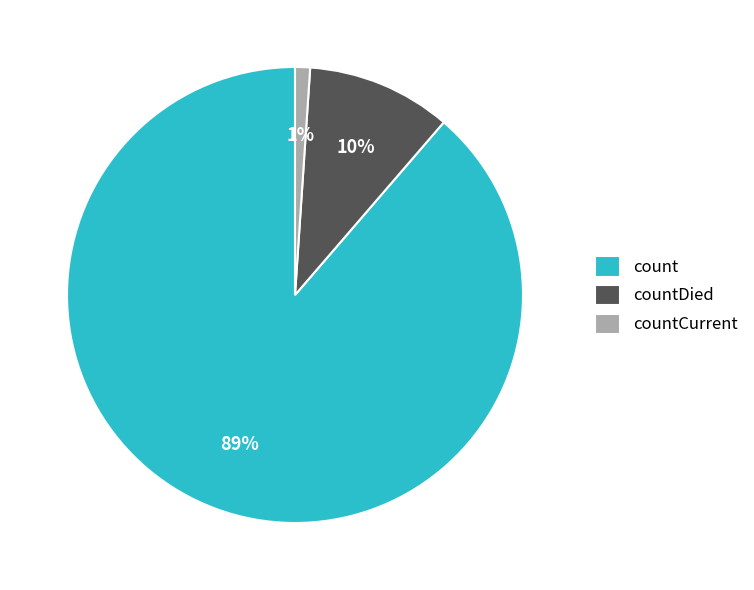

Rank the categories by value from lowest to highest.

countCurrent, countDied, count